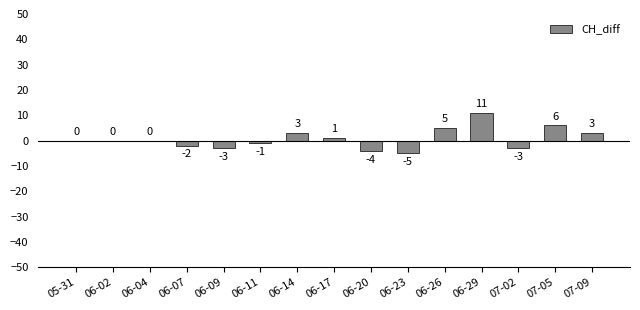

Is it true that the value at 06-02 is 0?

True